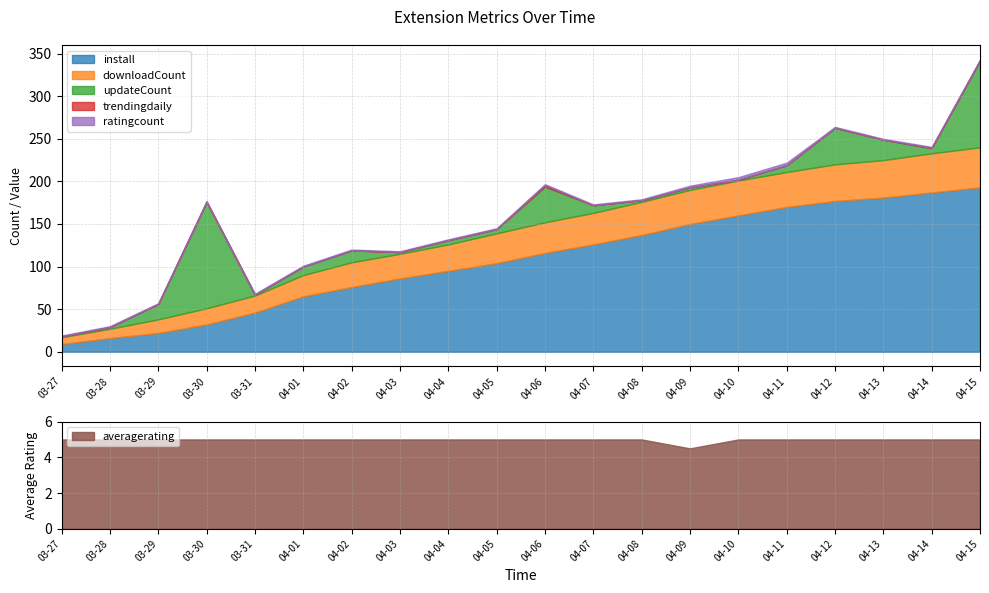

Which category has the lowest value across all series?

2025-03-27